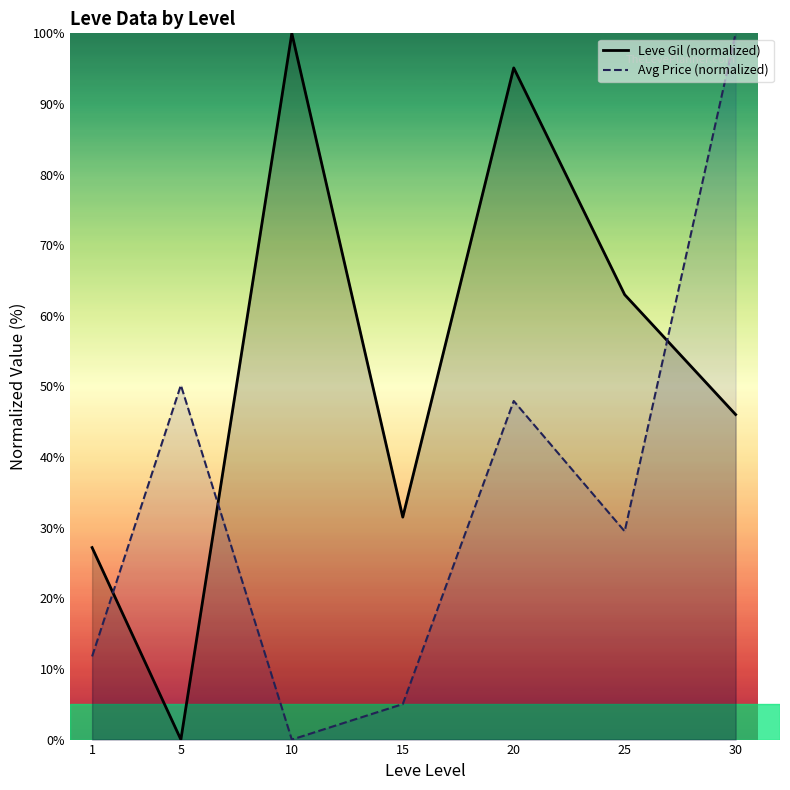

Is the value of Leve Gil (normalized) at 30 greater than the value of Avg Price (normalized) at 15?

Yes